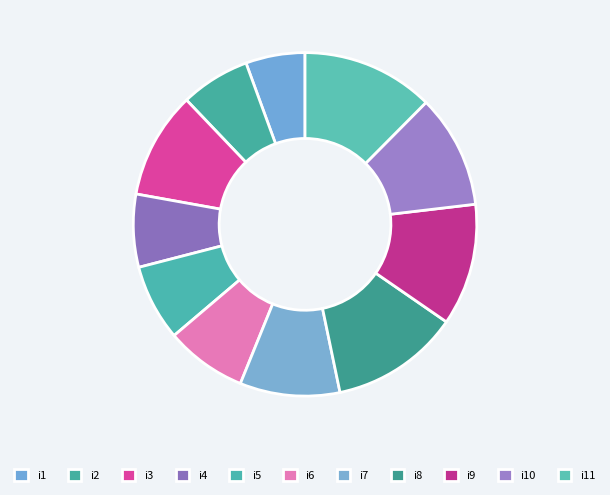

What is the total percentage of i5 and i6?

14.8%